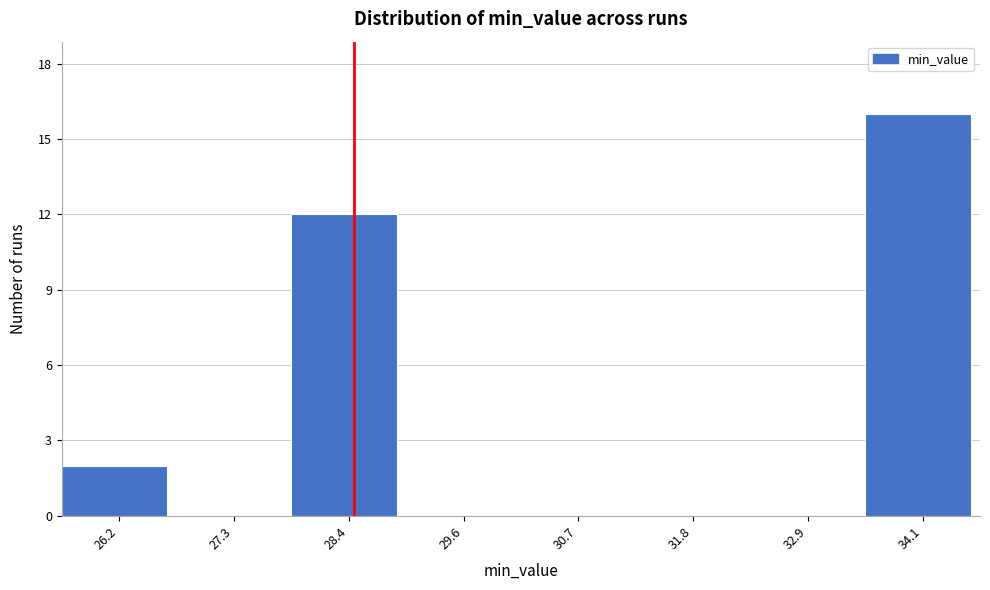

Reading left to right, list all the values displayed in this chart.

26.2=2	27.3=0	28.4=12	29.6=0	30.7=0	31.8=0	32.9=0	34.1=16